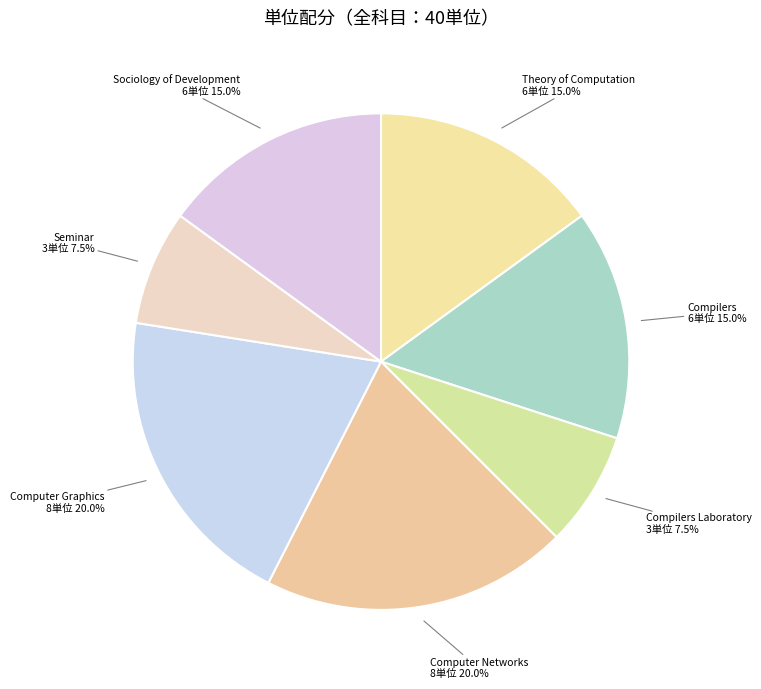

Count the number of slices in the pie.

7